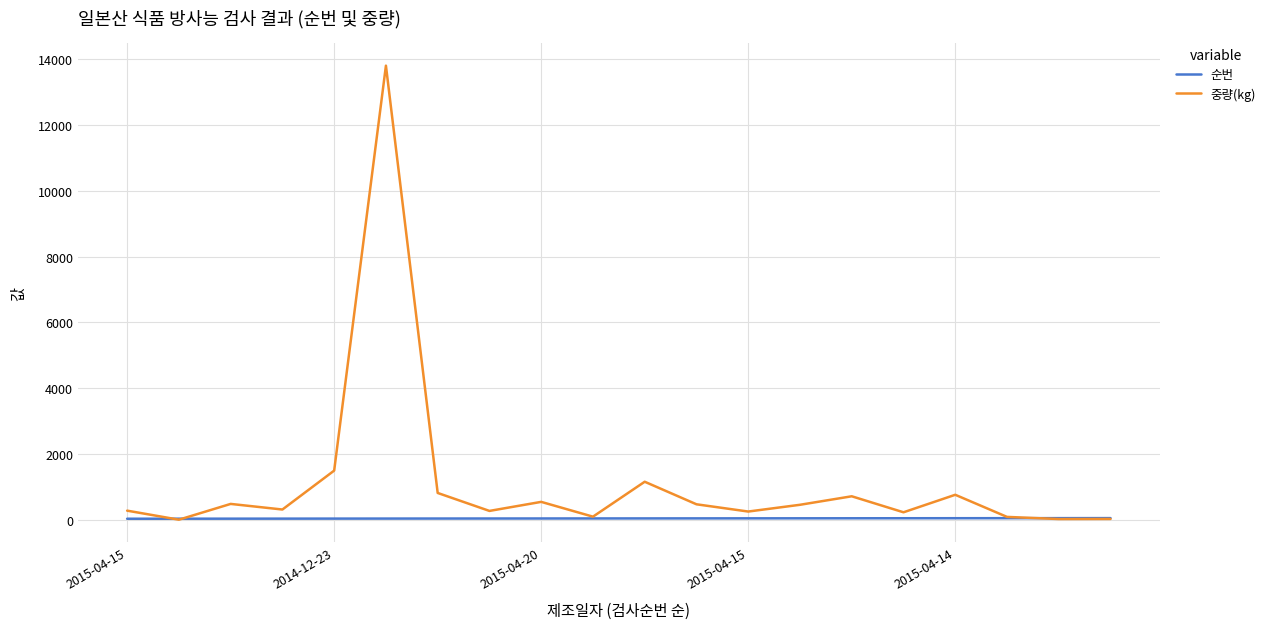

What is the maximum value shown in the chart?

13798.4